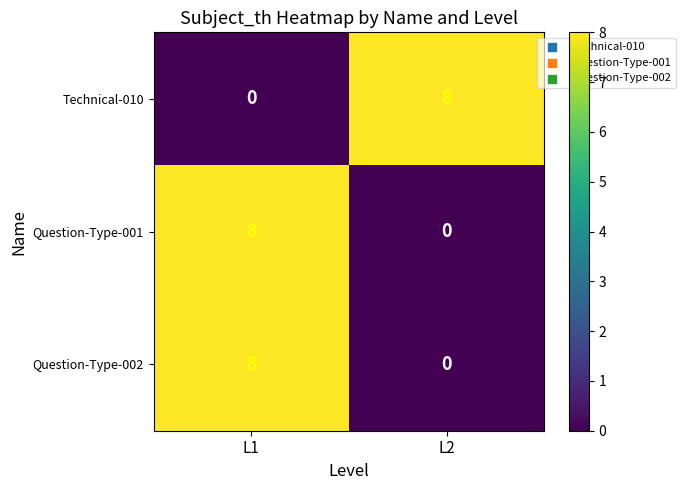

At how many categories does at least one series exceed 4?

2